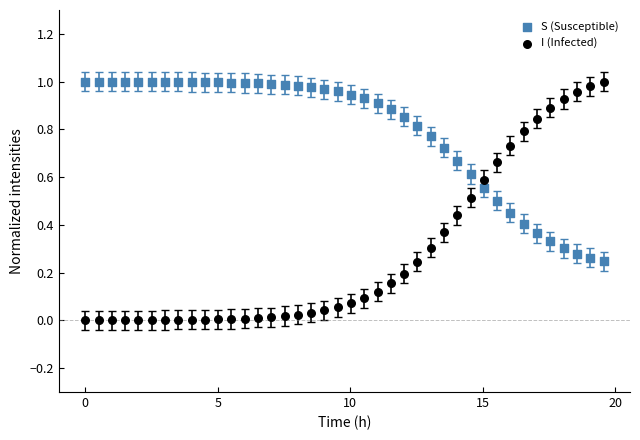

Which series has the widest spread of Y values?

I (Infected)